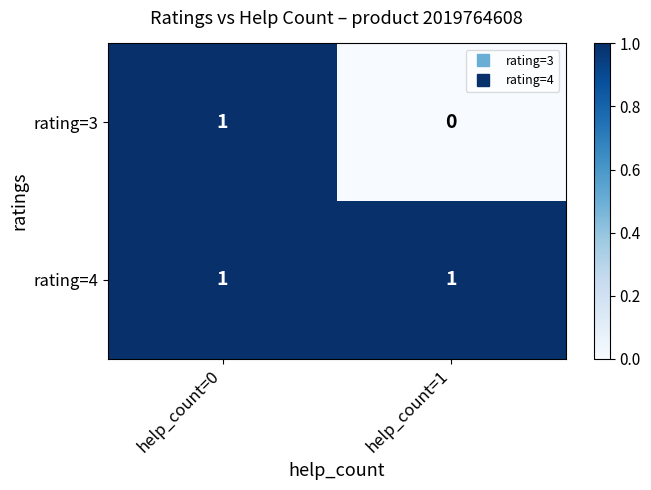

At help_count=1, list the series in order from smallest to largest.

rating=3, rating=4